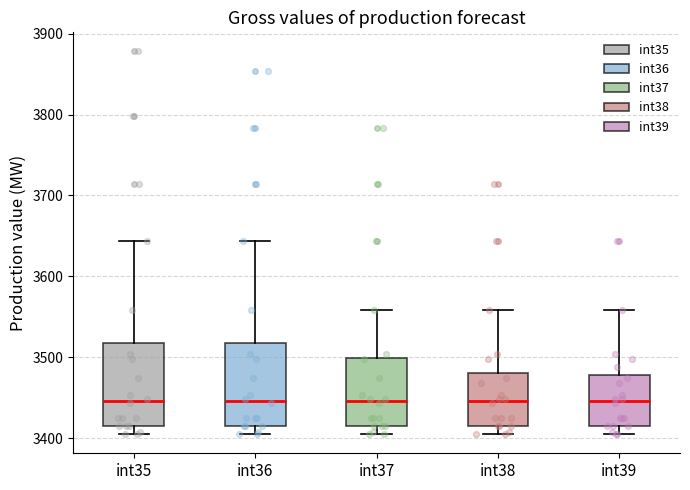

Reading left to right, read every box against the y-axis: the position of its median line, the range the box covers, and the ends of its whiskers. The values are not printed on the chart, so give them approximately, as read against the axis.

int35: median 3450, box 3420 to 3520, whiskers 3410 to 3640
int36: median 3450, box 3420 to 3520, whiskers 3410 to 3640
int37: median 3450, box 3420 to 3500, whiskers 3410 to 3560
int38: median 3450, box 3420 to 3480, whiskers 3410 to 3560
int39: median 3450, box 3420 to 3480, whiskers 3410 to 3560